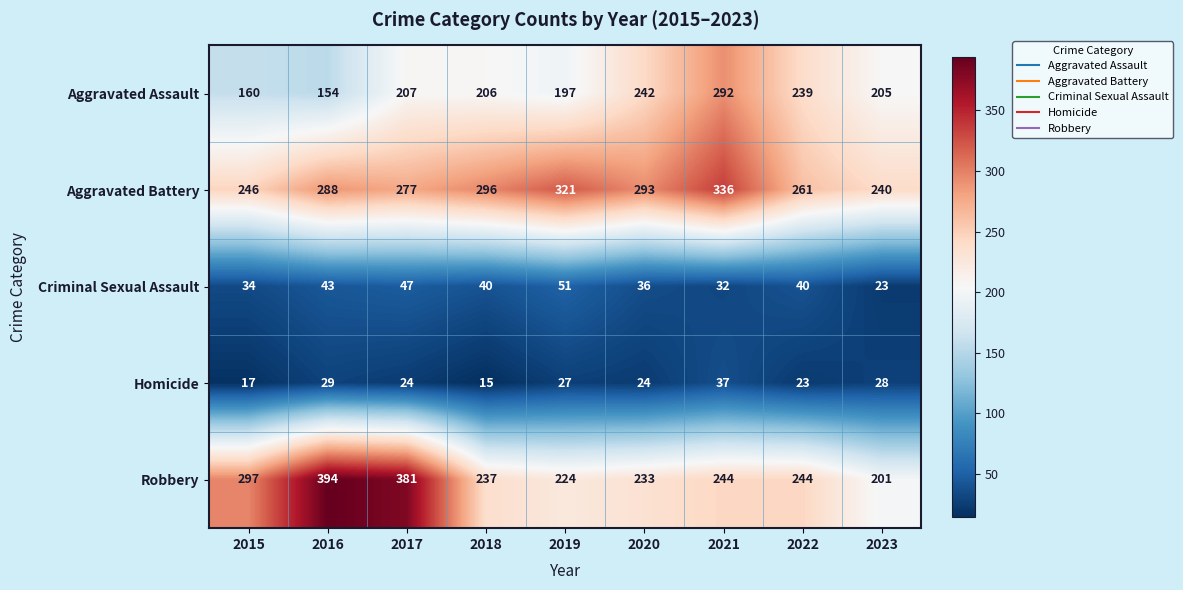

Which series has the largest range (max minus min)?

Robbery